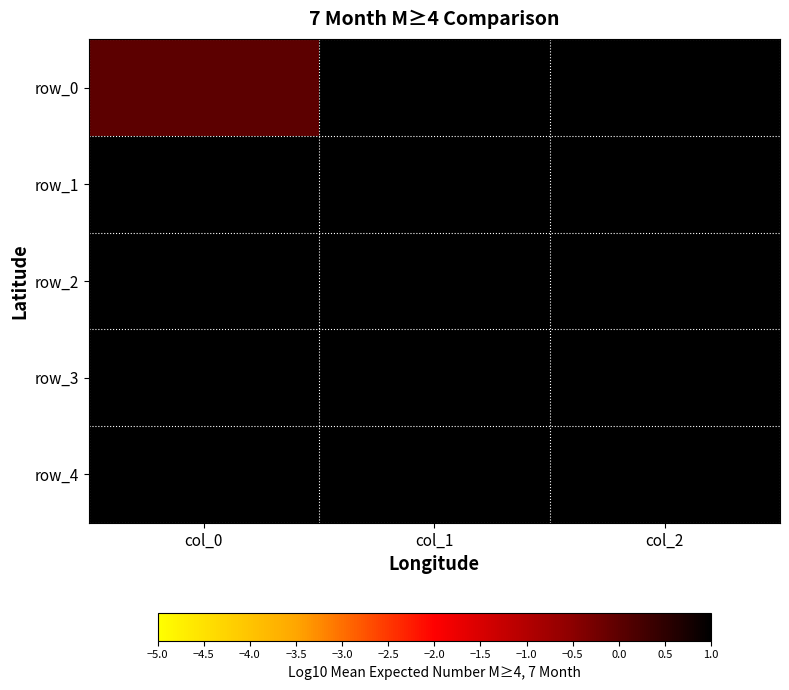

List the series in order of their peak value, highest first.

row_3, row_4, row_2, row_0, row_1